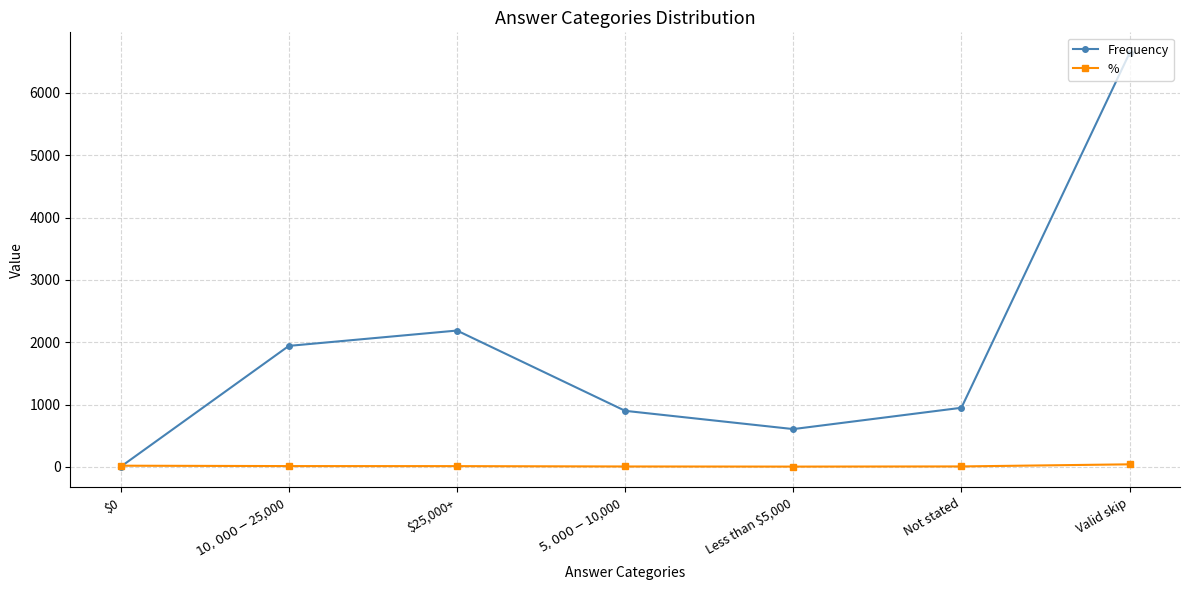

After their last crossing, which series has the higher values: % or Frequency?

Frequency